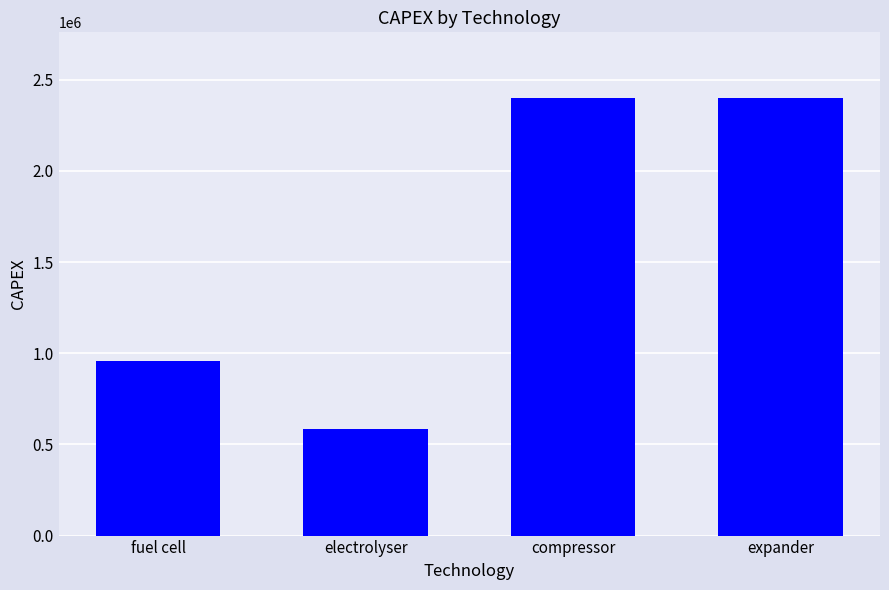

The value at fuel cell is 1307712. True or false?

False